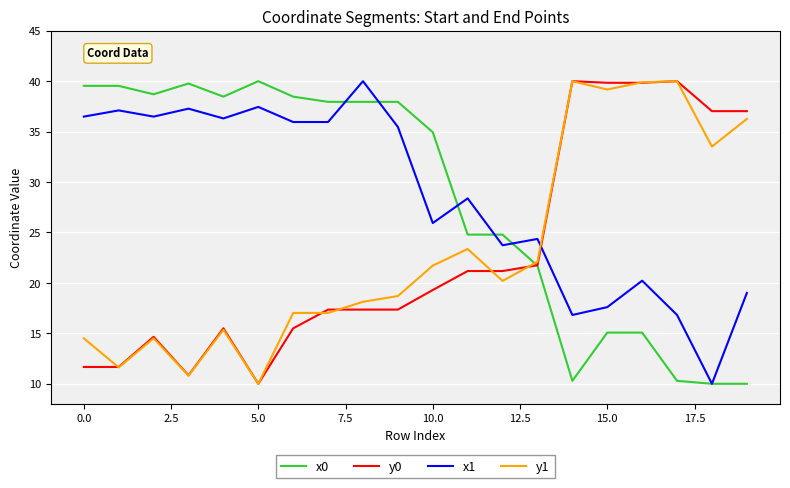

What is the maximum value shown in the chart?

40.0